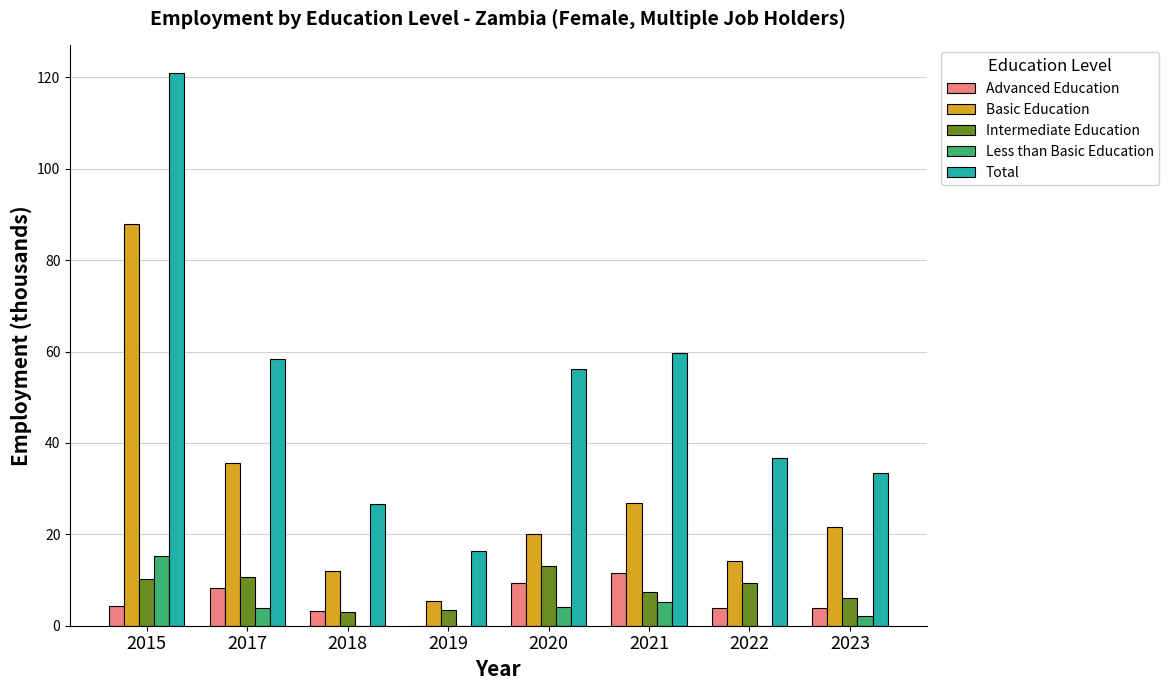

At which category is the sum across all series the highest?

2015